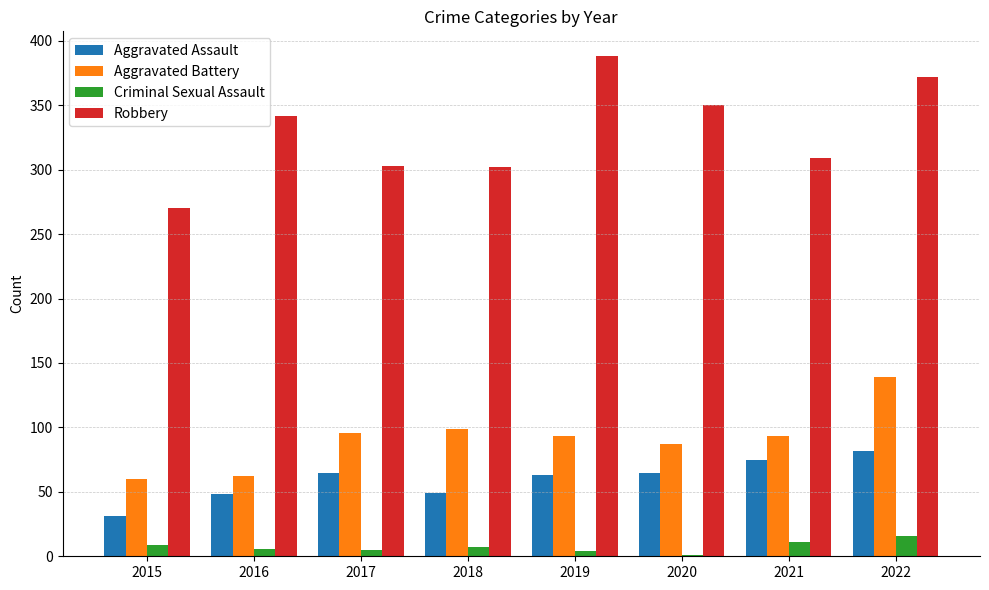

Is the value of Aggravated Assault at 2018 greater than the value of Aggravated Battery at 2021?

No